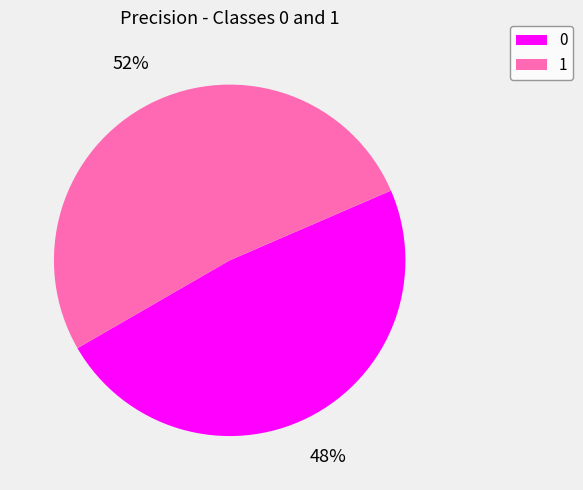

Rank the categories by value from highest to lowest.

1, 0